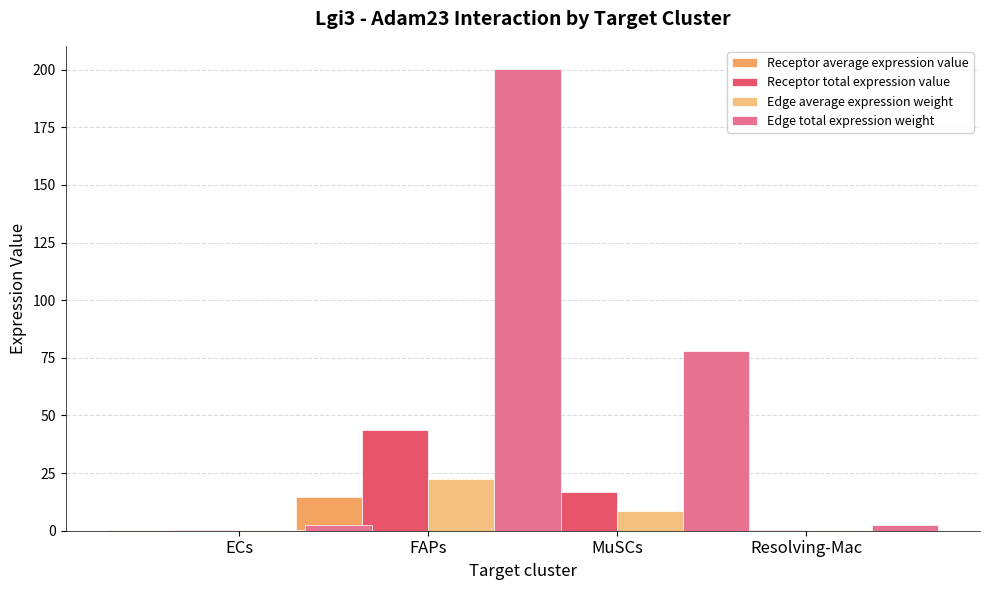

What is the value of the Edge average expression weight bar at the 1st from the left?

0.3